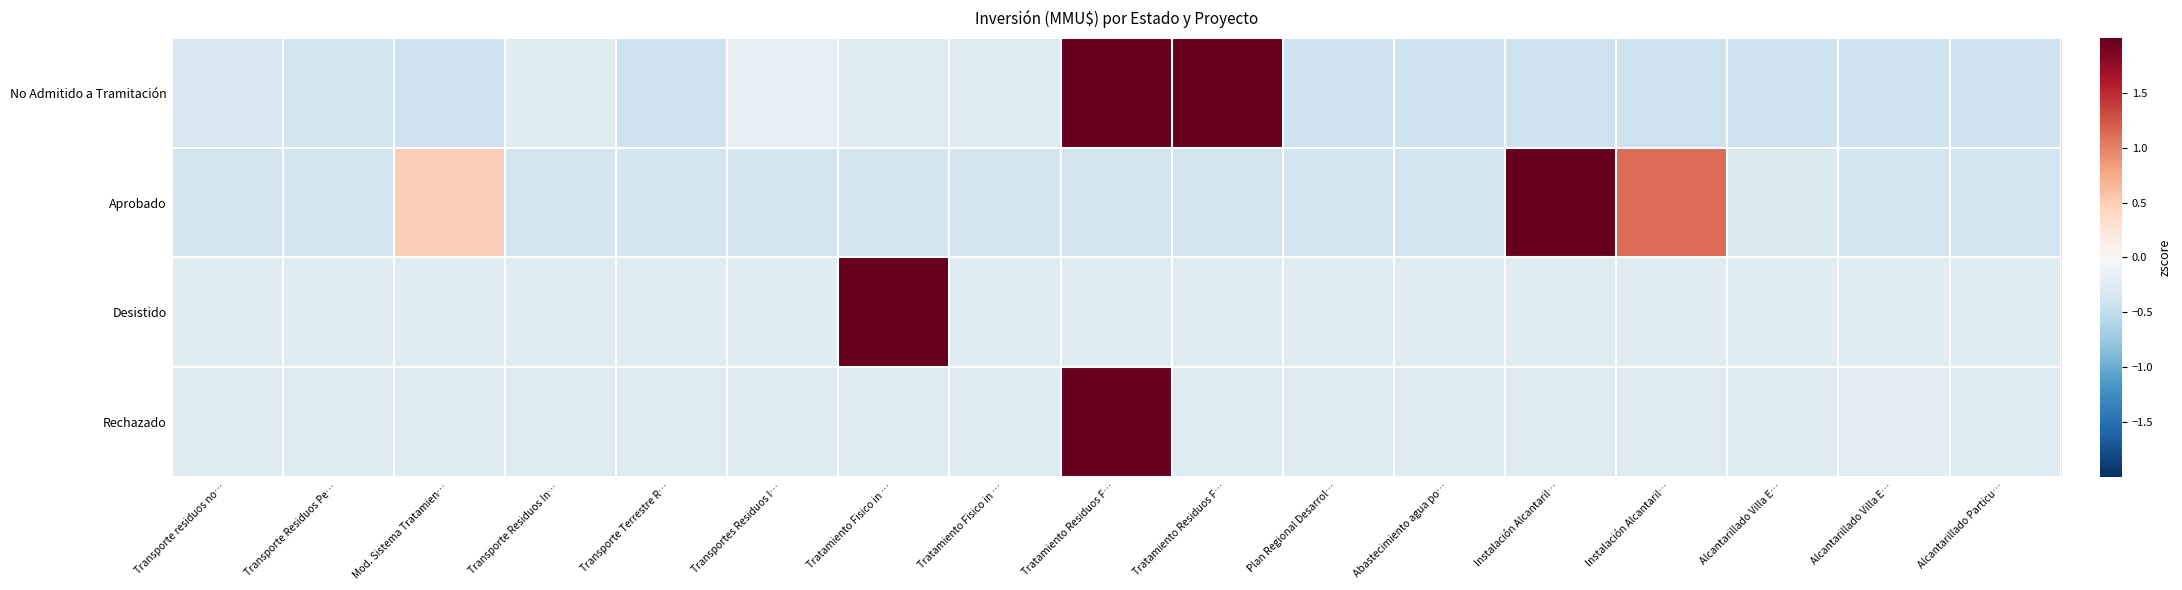

Reading right to left, what are all the values shown in this chart?

No Admitido a Tramitación: Alcantarillado Particu…=-0.4	Alcantarillado Villa E…=-0.4	Alcantarillado Villa E…=-0.4	Instalación Alcantaril…=-0.4	Instalación Alcantaril…=-0.4	Abastecimiento agua po…=-0.4	Plan Regional Desarrol…=-0.4	Tratamiento Residuos F…=2.7	Tratamiento Residuos F…=2.7	Tratamiento Fisico in …=-0.3	Tratamiento Fisico in …=-0.3	Transportes Residuos I…=-0.2	Transporte Terrestre R…=-0.4	Transporte Residuos In…=-0.2	Mod. Sistema Tratamien…=-0.4	Transporte Residuos Pe…=-0.4	Transporte residuos no…=-0.3
Aprobado: Alcantarillado Particu…=-0.4	Alcantarillado Villa E…=-0.4	Alcantarillado Villa E…=-0.3	Instalación Alcantaril…=1.1	Instalación Alcantaril…=3.7	Abastecimiento agua po…=-0.4	Plan Regional Desarrol…=-0.4	Tratamiento Residuos F…=-0.4	Tratamiento Residuos F…=-0.4	Tratamiento Fisico in …=-0.4	Tratamiento Fisico in …=-0.4	Transportes Residuos I…=-0.4	Transporte Terrestre R…=-0.4	Transporte Residuos In…=-0.4	Mod. Sistema Tratamien…=0.5	Transporte Residuos Pe…=-0.4	Transporte residuos no…=-0.4
Desistido: Alcantarillado Particu…=-0.2	Alcantarillado Villa E…=-0.2	Alcantarillado Villa E…=-0.2	Instalación Alcantaril…=-0.2	Instalación Alcantaril…=-0.2	Abastecimiento agua po…=-0.2	Plan Regional Desarrol…=-0.2	Tratamiento Residuos F…=-0.2	Tratamiento Residuos F…=-0.2	Tratamiento Fisico in …=-0.2	Tratamiento Fisico in …=4.0	Transportes Residuos I…=-0.2	Transporte Terrestre R…=-0.2	Transporte Residuos In…=-0.2	Mod. Sistema Tratamien…=-0.2	Transporte Residuos Pe…=-0.2	Transporte residuos no…=-0.2
Rechazado: Alcantarillado Particu…=-0.3	Alcantarillado Villa E…=-0.2	Alcantarillado Villa E…=-0.3	Instalación Alcantaril…=-0.3	Instalación Alcantaril…=-0.3	Abastecimiento agua po…=-0.3	Plan Regional Desarrol…=-0.3	Tratamiento Residuos F…=-0.3	Tratamiento Residuos F…=4.0	Tratamiento Fisico in …=-0.3	Tratamiento Fisico in …=-0.3	Transportes Residuos I…=-0.3	Transporte Terrestre R…=-0.3	Transporte Residuos In…=-0.3	Mod. Sistema Tratamien…=-0.3	Transporte Residuos Pe…=-0.3	Transporte residuos no…=-0.3